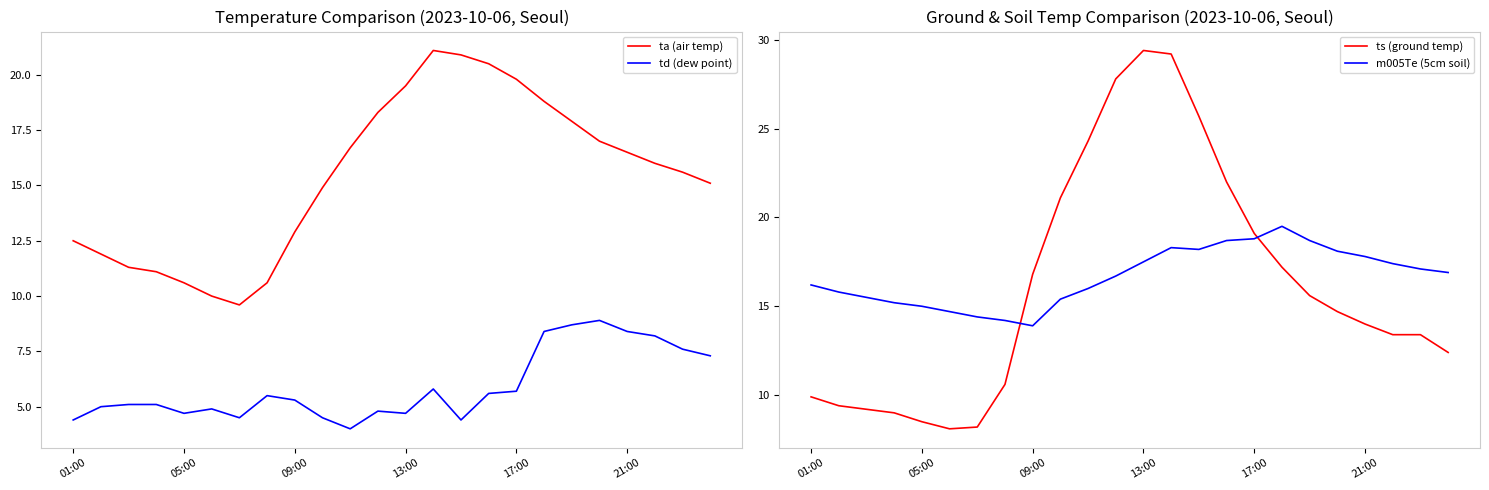

What are all the series names shown in the legend?

ta (air temp), td (dew point), ts (ground temp), m005Te (5cm soil)